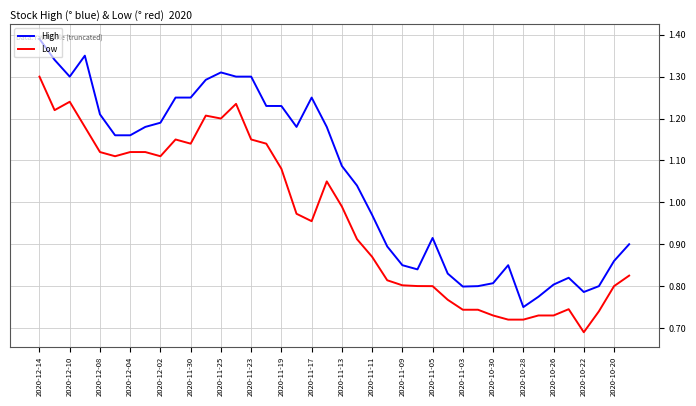

What is the difference between the maximum and minimum values in the Low series?

0.6